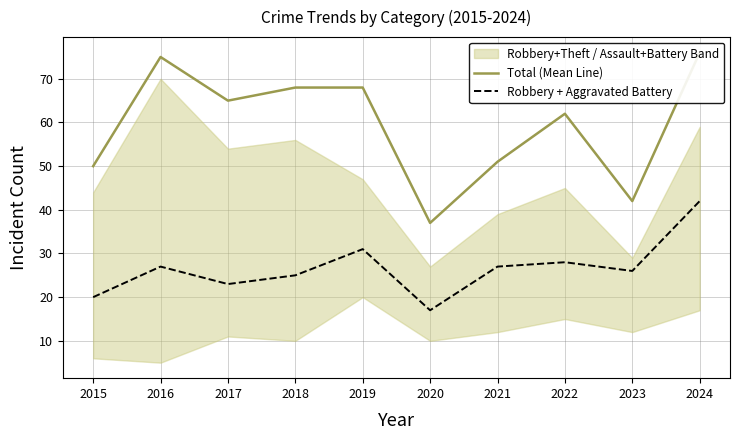

At which label does Robbery + Aggravated Battery reach its peak?

2024